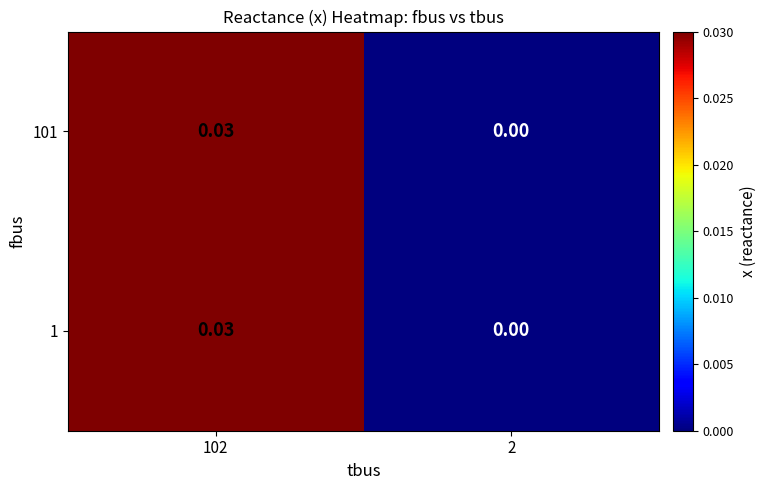

Is the value of 1 at 102 greater than the value of 101 at 2?

Yes